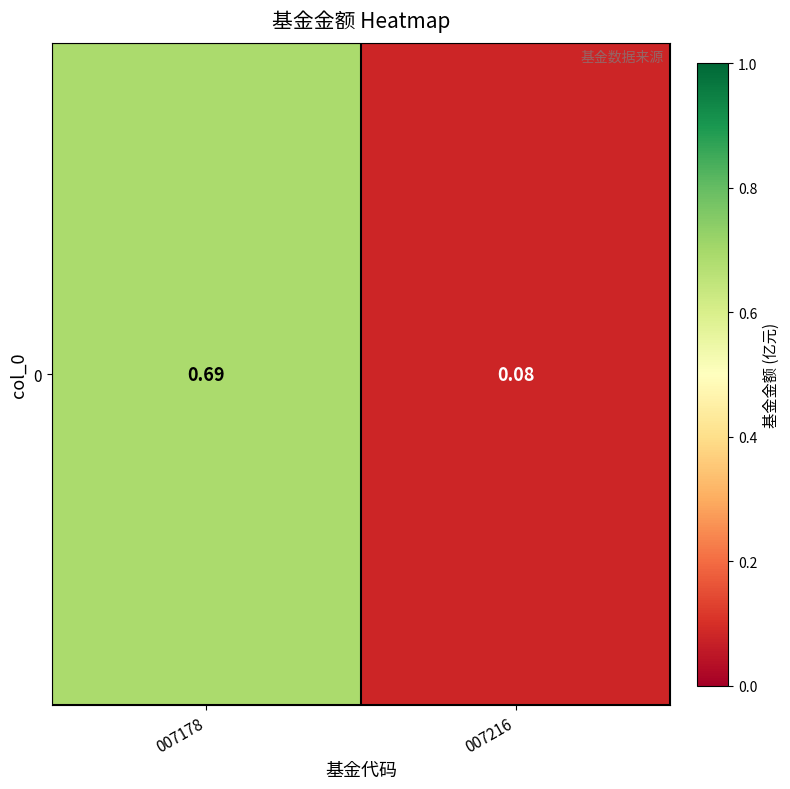

Reading right to left, transcribe all the data shown in this chart.

007216=0.1	007178=0.7